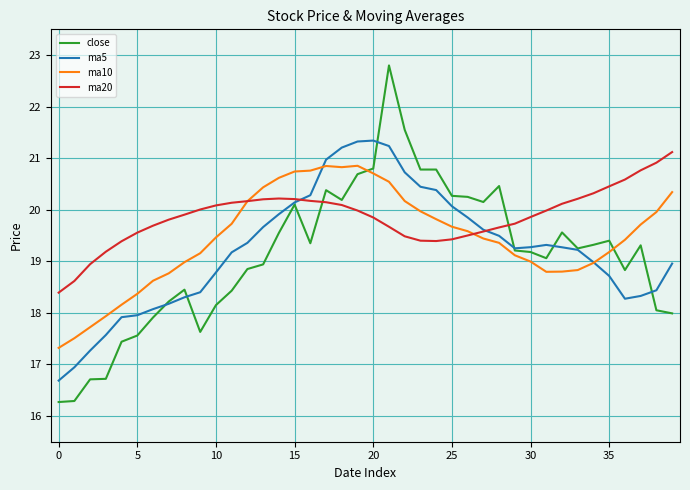

What is the maximum value for ma20?

21.1